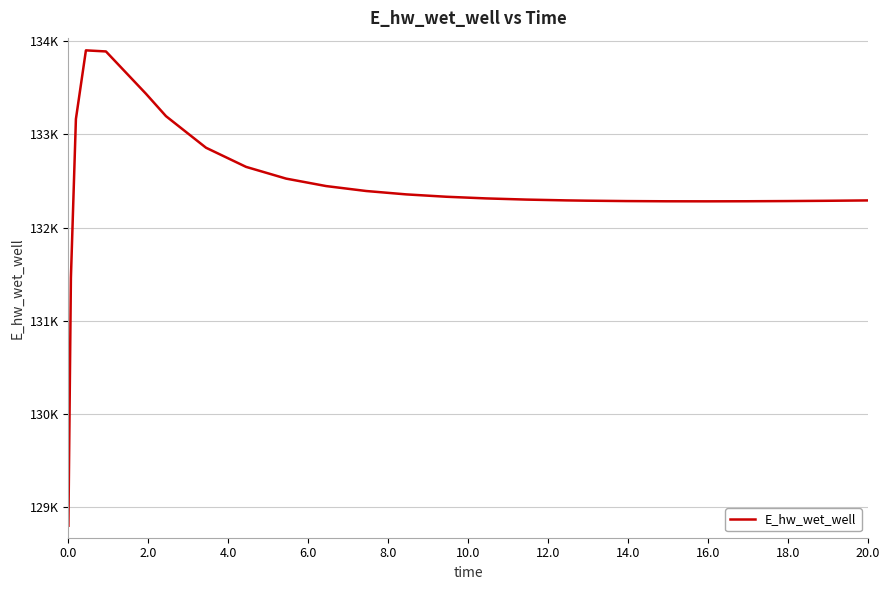

What is the minimum value shown in the chart?

128800.5